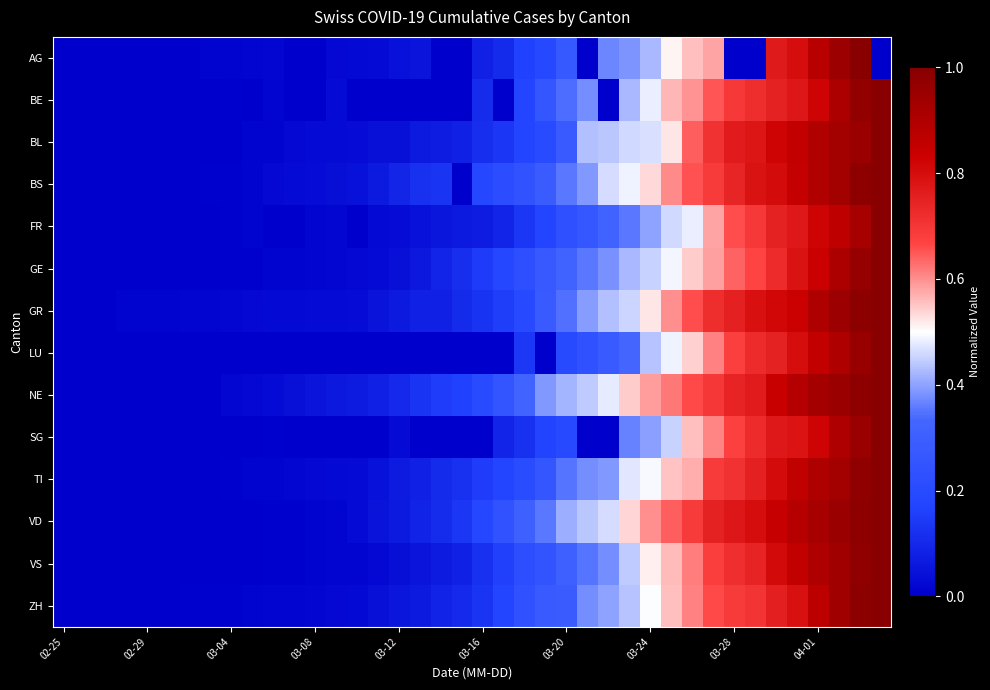

Which series has the largest total across all categories?

NE